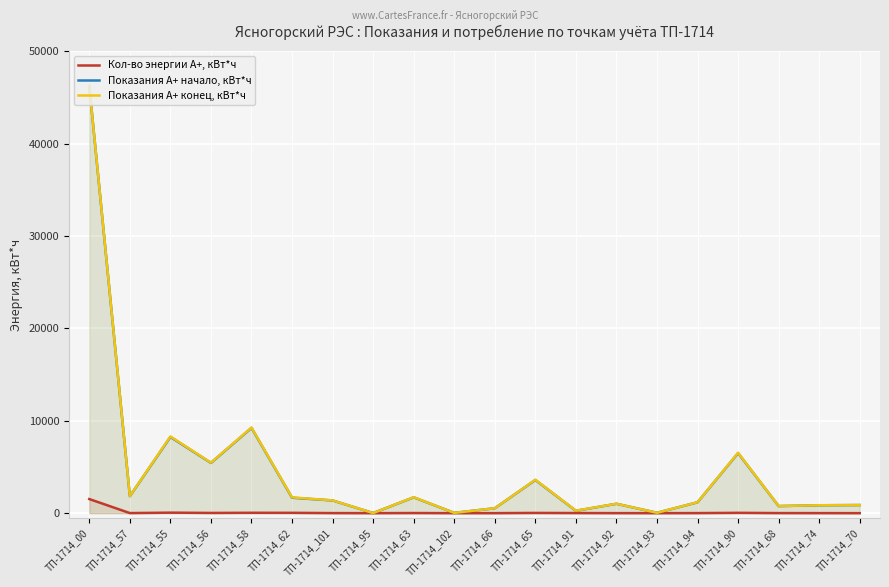

Reading right to left, what are all the values shown in this chart?

Кол-во энергии А+, кВт*ч: 0.0	4.4	7.8	35.1	7.4	0.0	3.0	11.9	25.3	1.7	0.0	13.7	0.0	7.5	35.7	40.4	24.1	55.0	8.7	1526.4
Показания А+ начало, кВт*ч: 877.4	852.5	764.8	6497.5	1175.8	41.0	1015.2	255.3	3588.2	530.3	32.0	1711.1	12.8	1373.7	1670.6	9225.2	5438.1	8244.2	1837.3	46204.2
Показания А+ конец, кВт*ч: 877.4	856.9	772.6	6532.6	1183.3	41.0	1018.2	267.2	3613.5	532.0	32.0	1724.8	12.8	1381.2	1706.3	9265.6	5462.3	8299.2	1846.0	46229.7